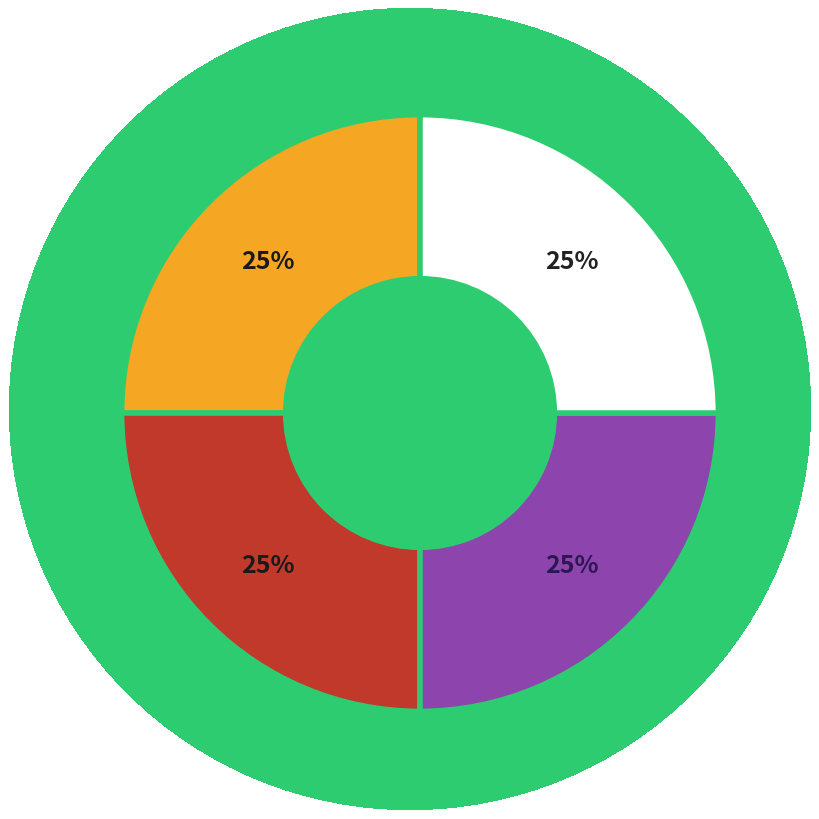

Is Yoga Dharshini G the majority of the pie?

No